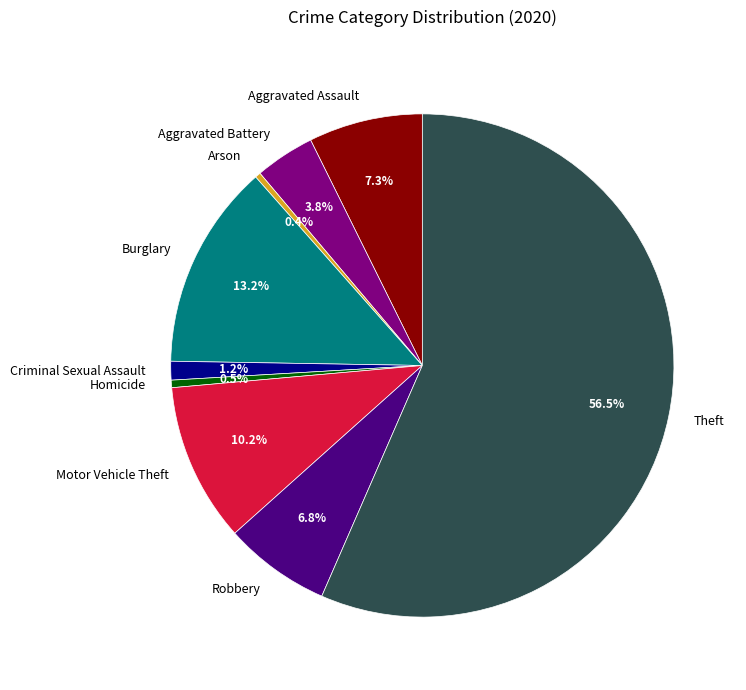

Which slice is the largest?

Theft